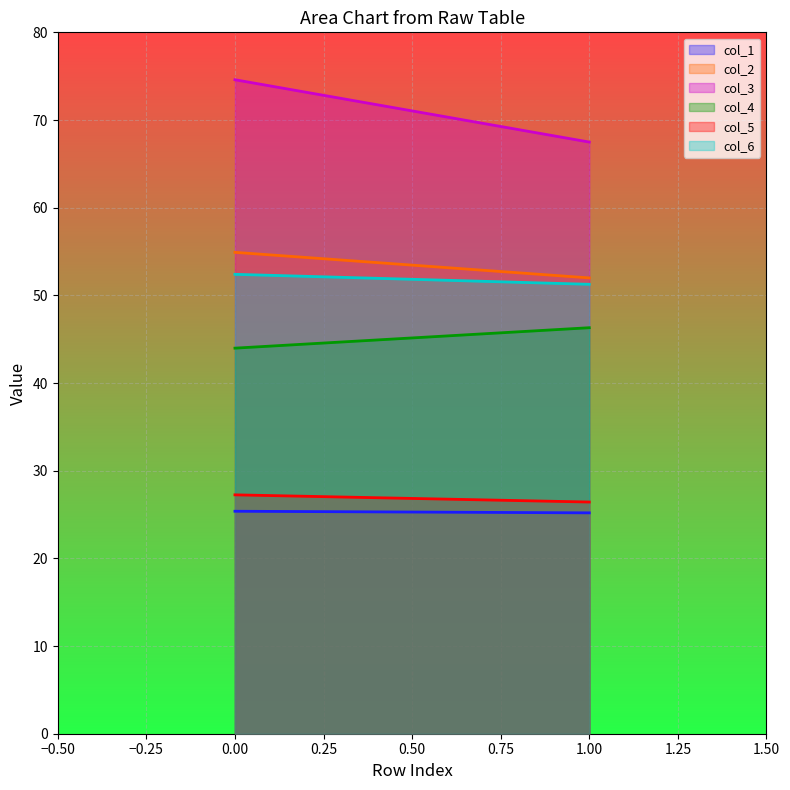

What is the difference between the highest and lowest values at 1?

42.3